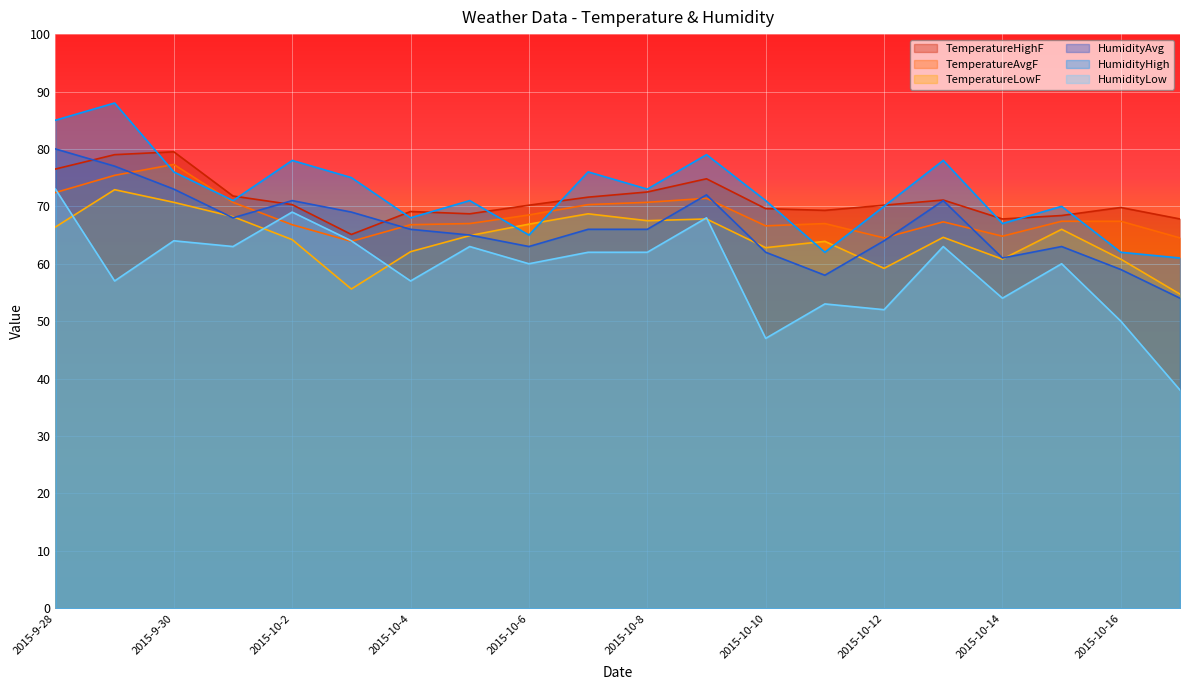

What is the maximum value for HumidityAvg?

80.0